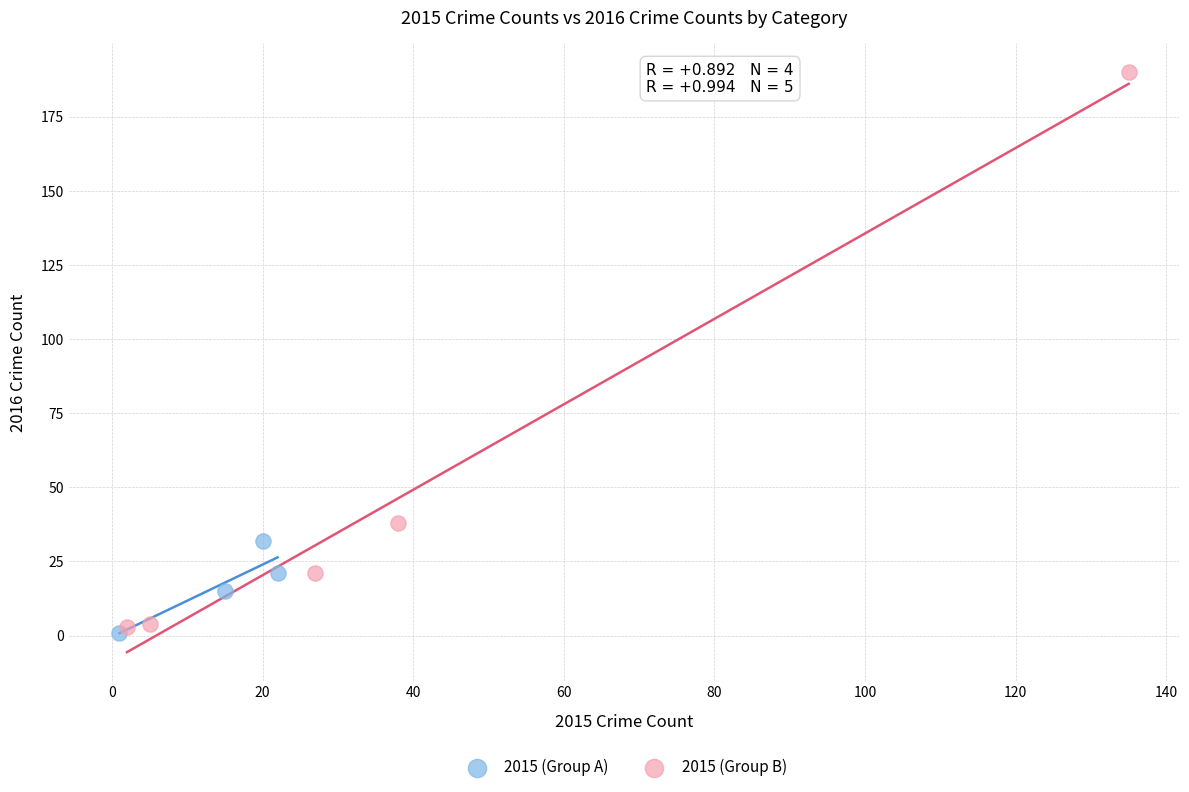

Which series contains the highest Y value?

2015 (Group B)